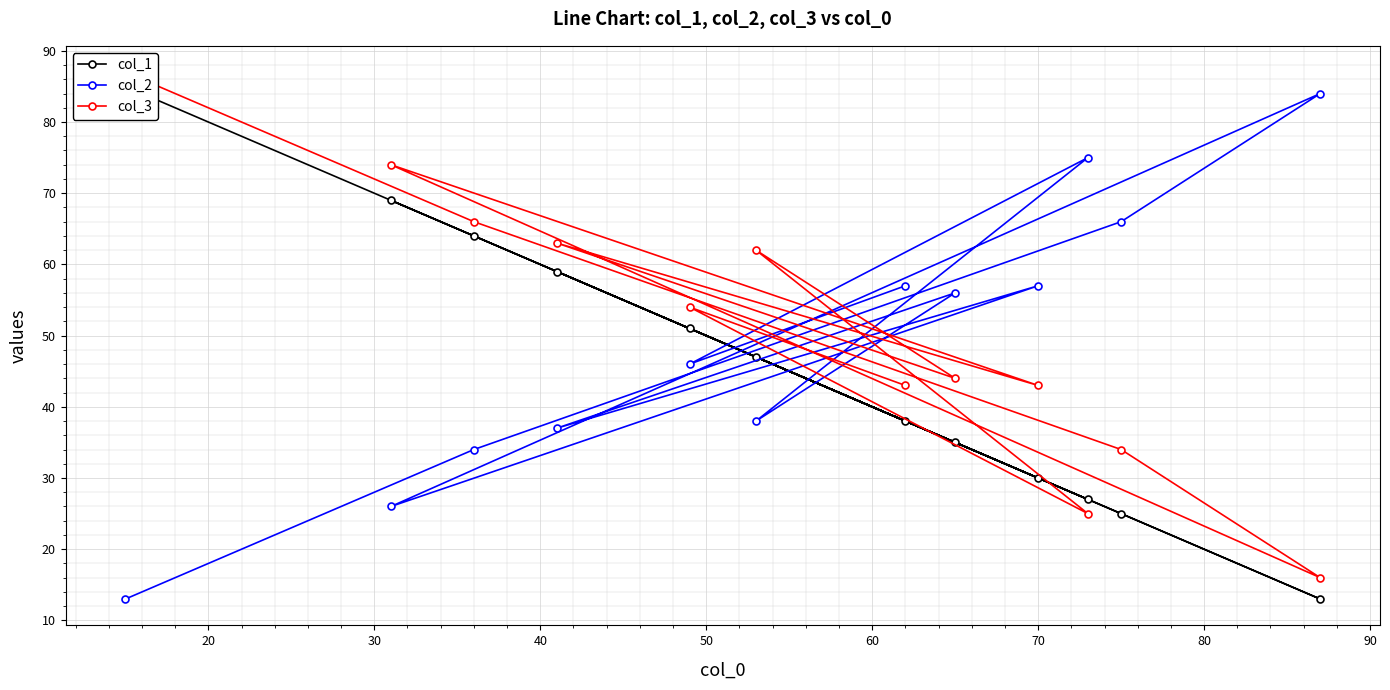

What is the maximum value for col_2?

84